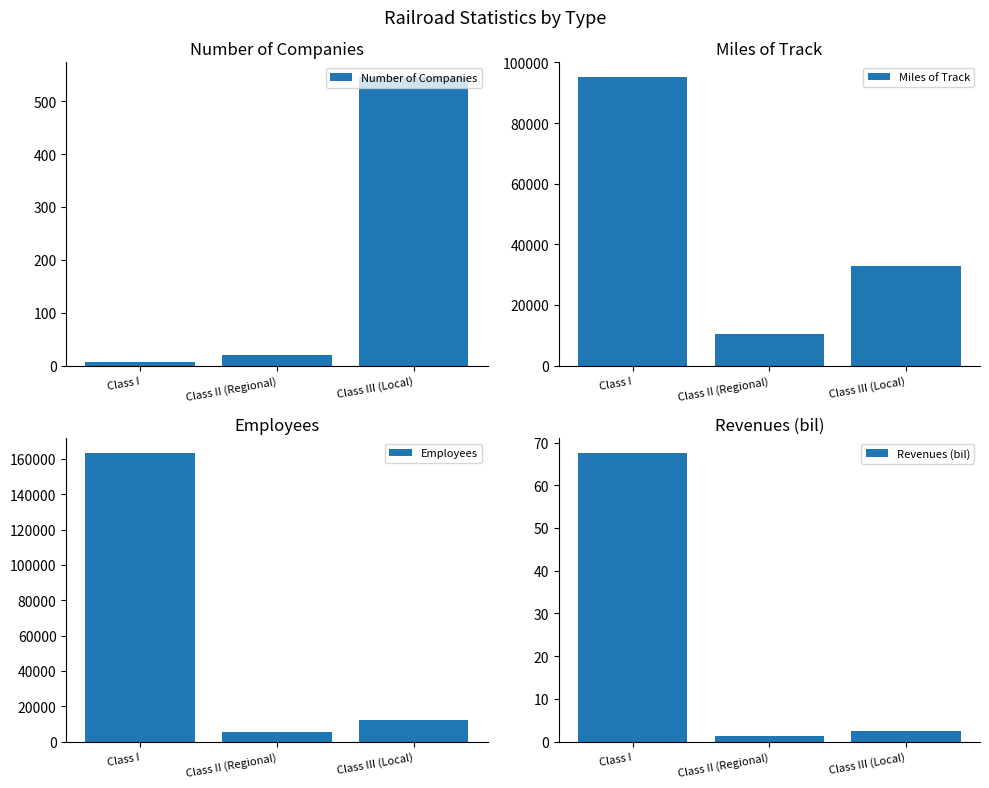

What is the label of the 2nd bar from the left?

Class II (Regional)